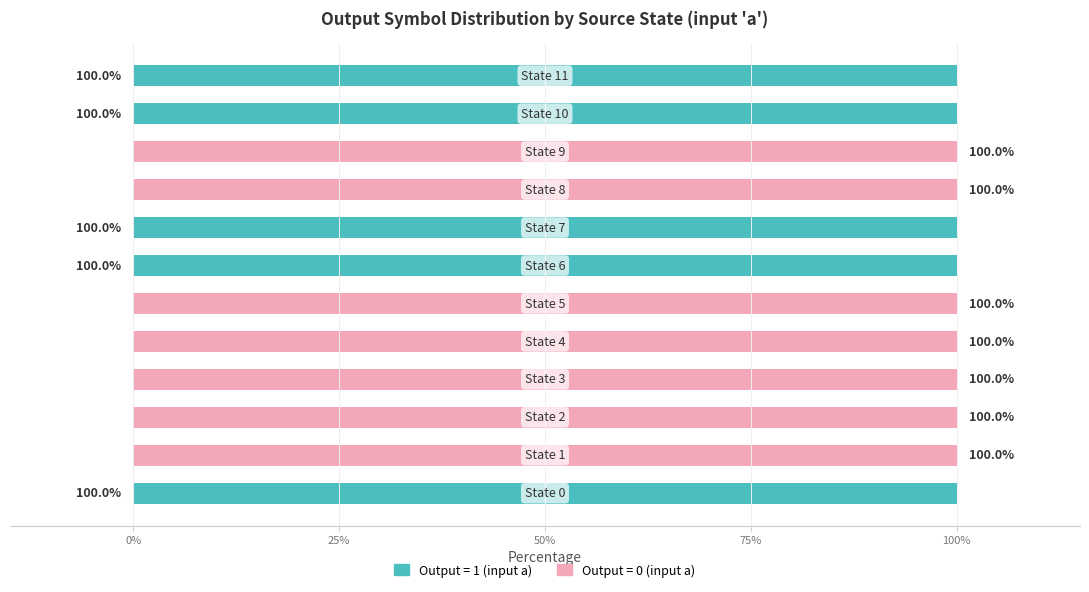

How many Output = 1 (input a) values are between 0 and 100?

12